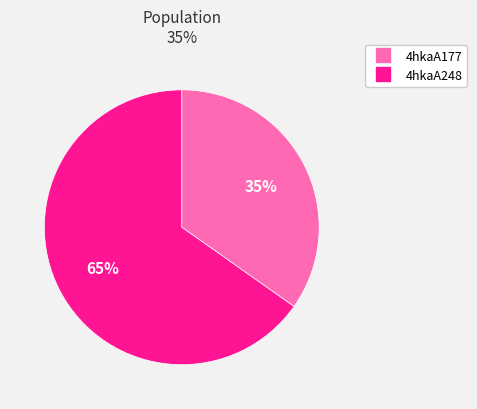

Which slice is the smallest?

4hkaA177